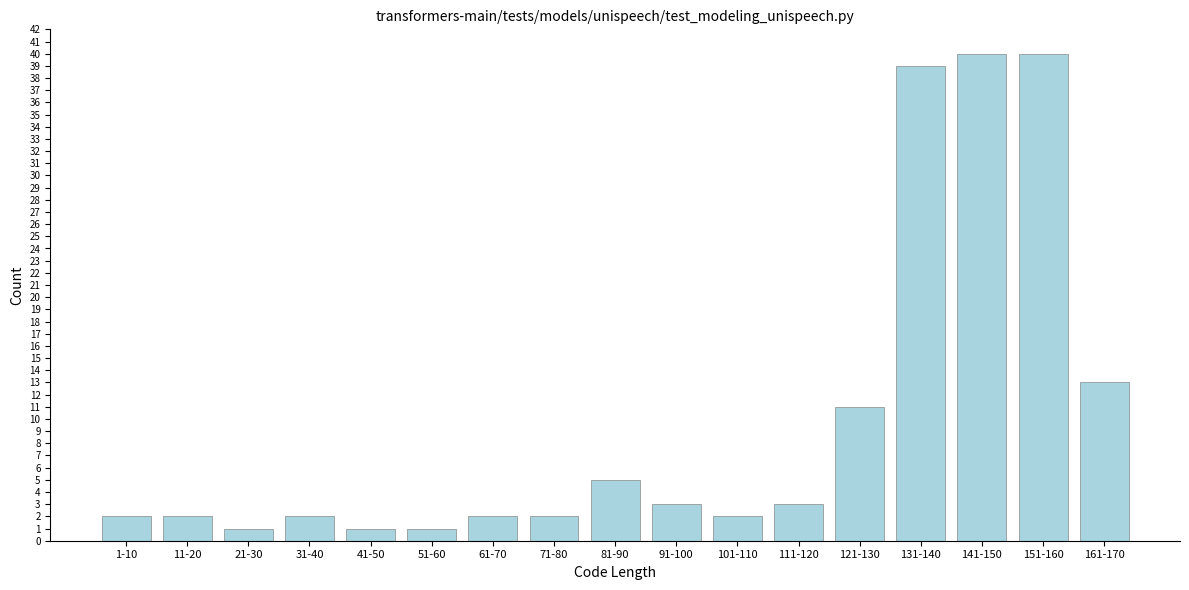

Reading left to right, what are all the values shown in this chart?

1-10=2	11-20=2	21-30=1	31-40=2	41-50=1	51-60=1	61-70=2	71-80=2	81-90=5	91-100=3	101-110=2	111-120=3	121-130=11	131-140=39	141-150=40	151-160=40	161-170=13